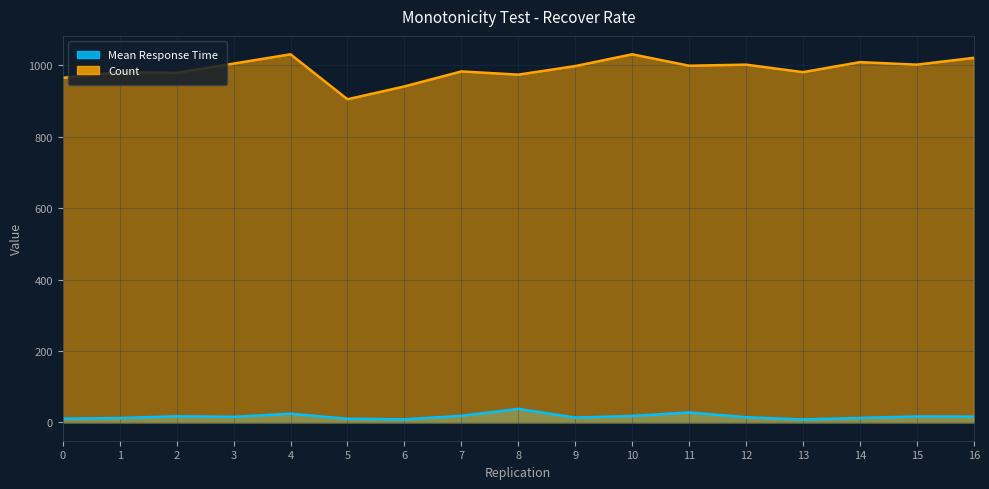

True or false: Count has a value of 1635.9 at 1.

False